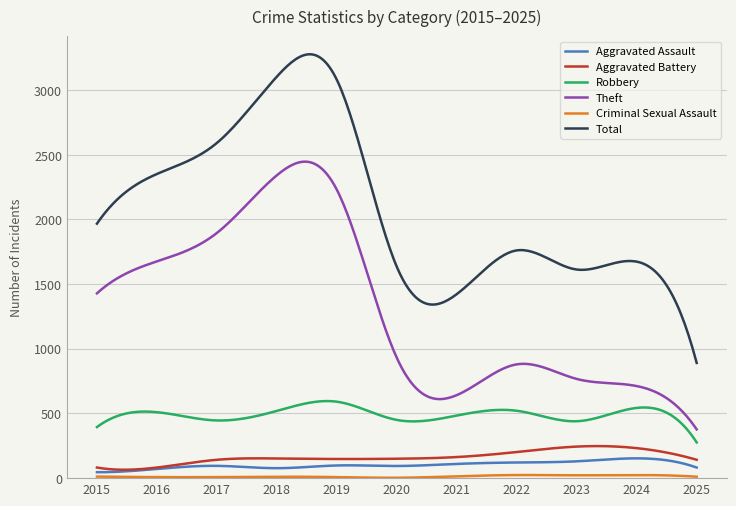

Which series has the largest range (max minus min)?

Total